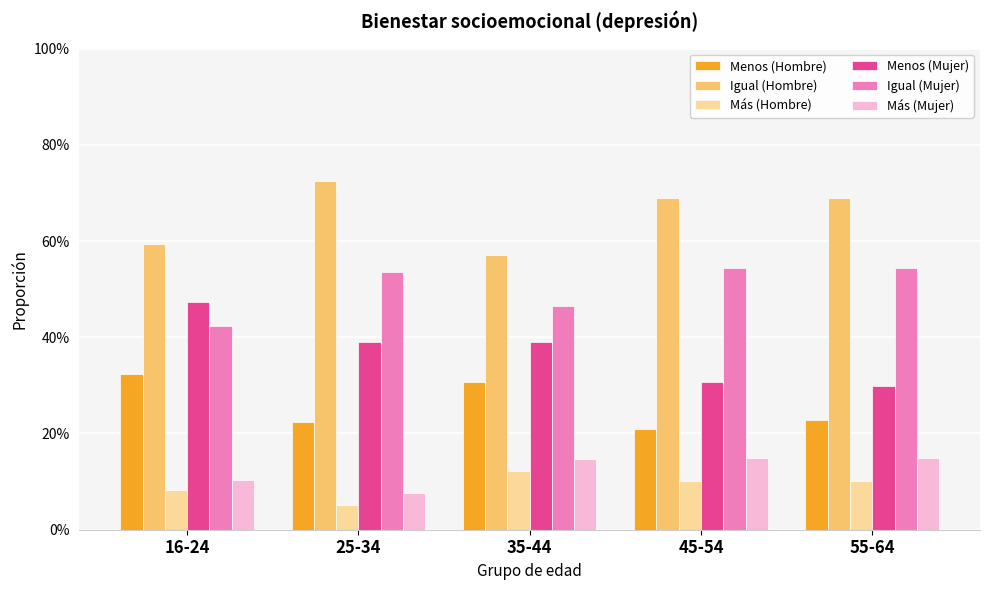

What is the sum of all Más (Hombre) values?

0.5